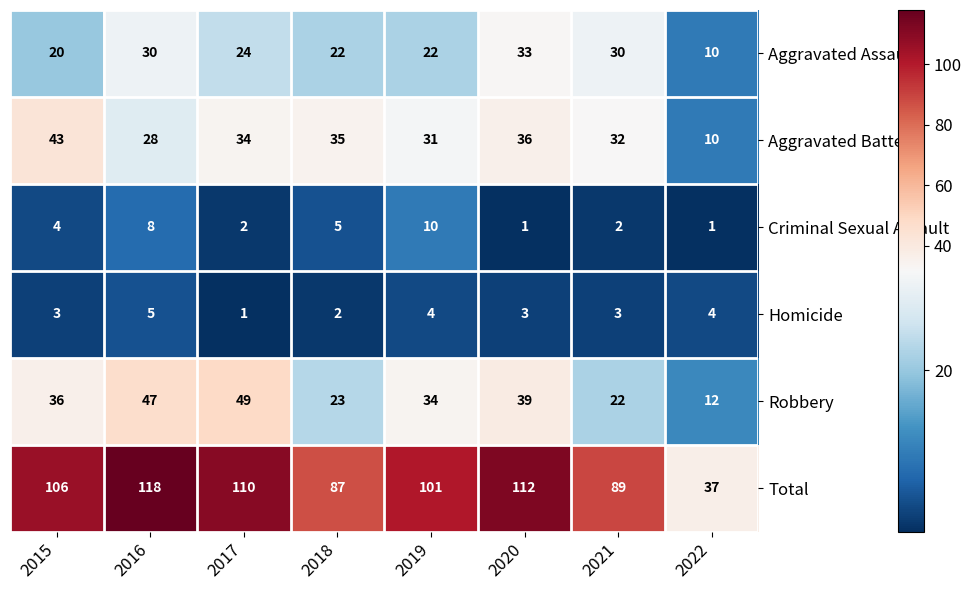

What is the sum of all Aggravated Assault values?

191